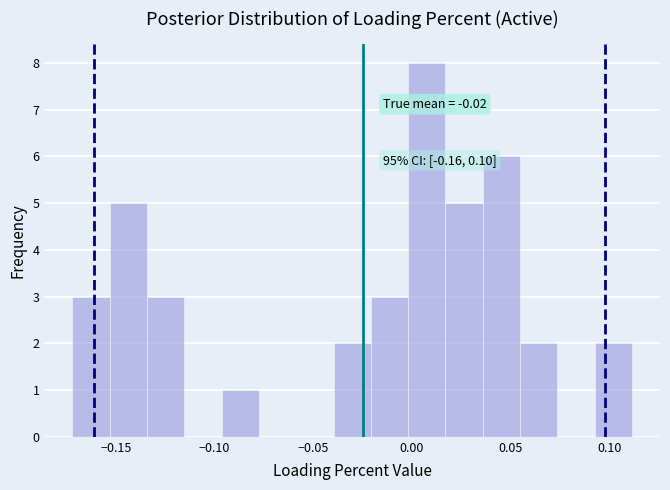

Around what value on the x-axis is the tallest bar? Give the approximate position of its centre, as read against the axis.

0.010